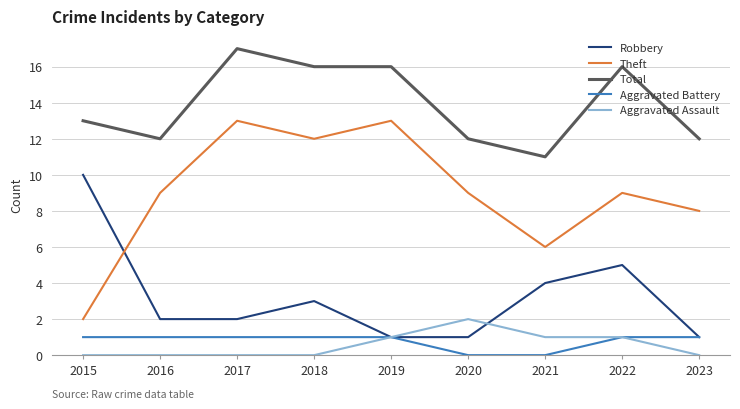

Is the value of Aggravated Battery at 2018 greater than the value of Robbery at 2016?

No